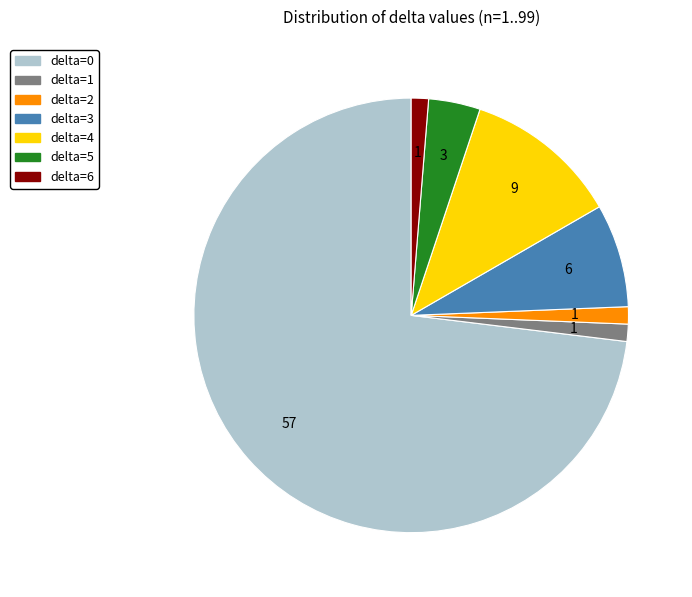

Is there a majority slice in this chart?

Yes